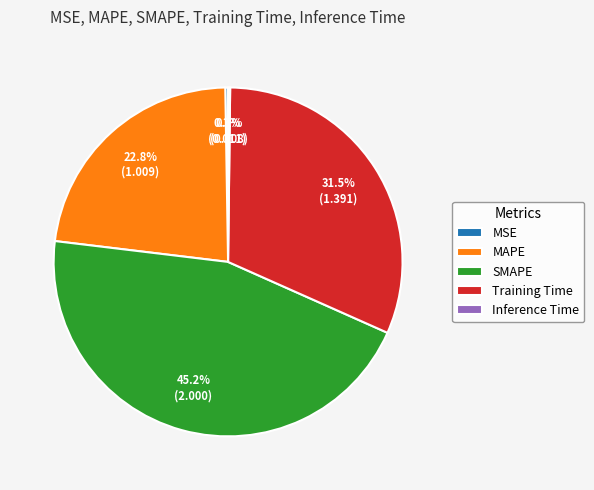

Is there a majority slice in this chart?

No